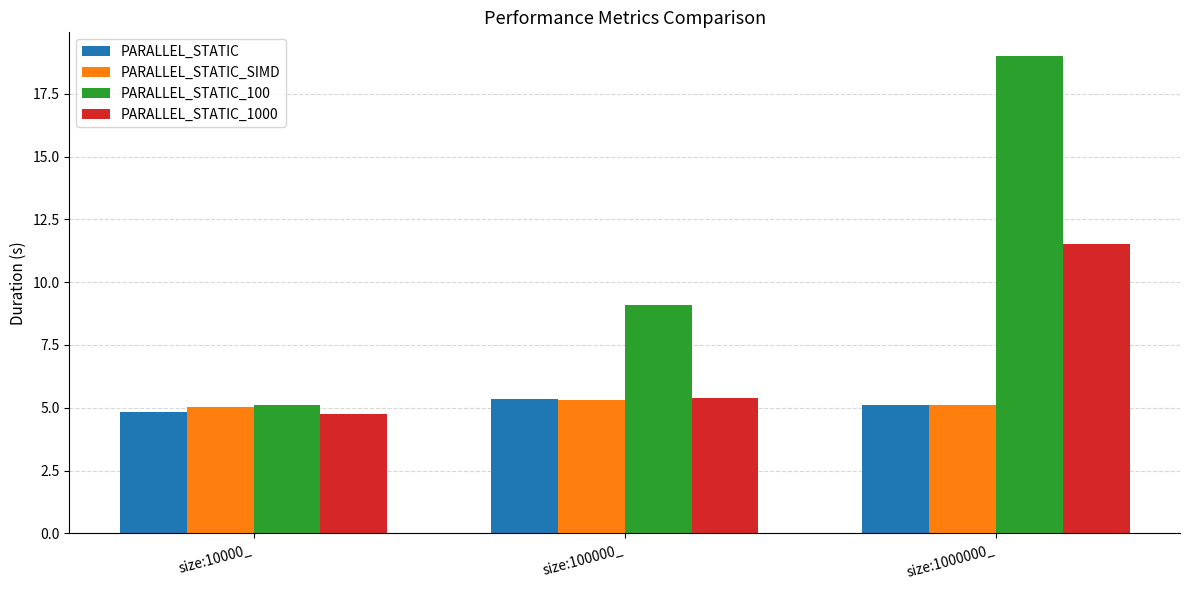

Which category has the lowest value across all series?

size:10000_